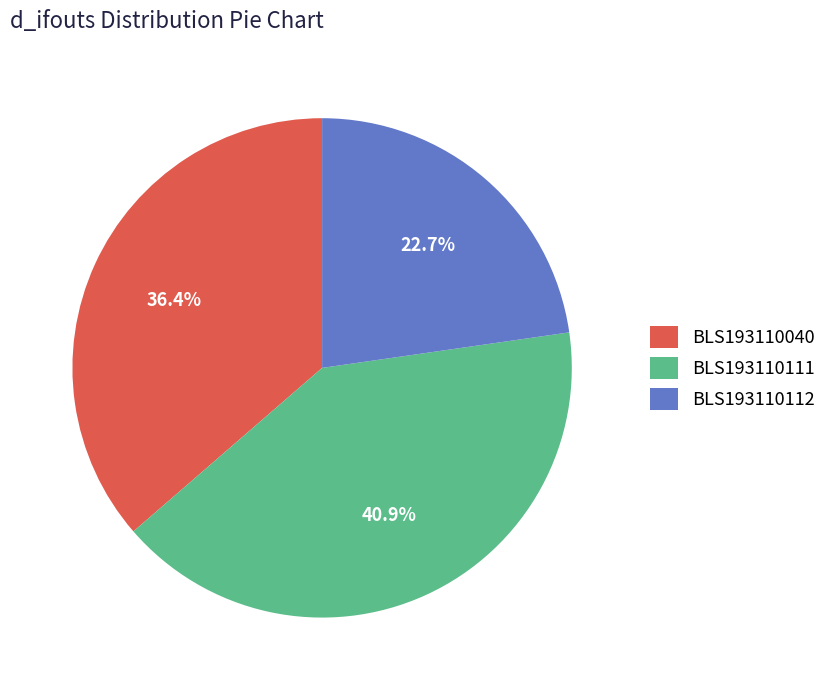

What is the total percentage of BLS193110040 and BLS193110112?

59.1%